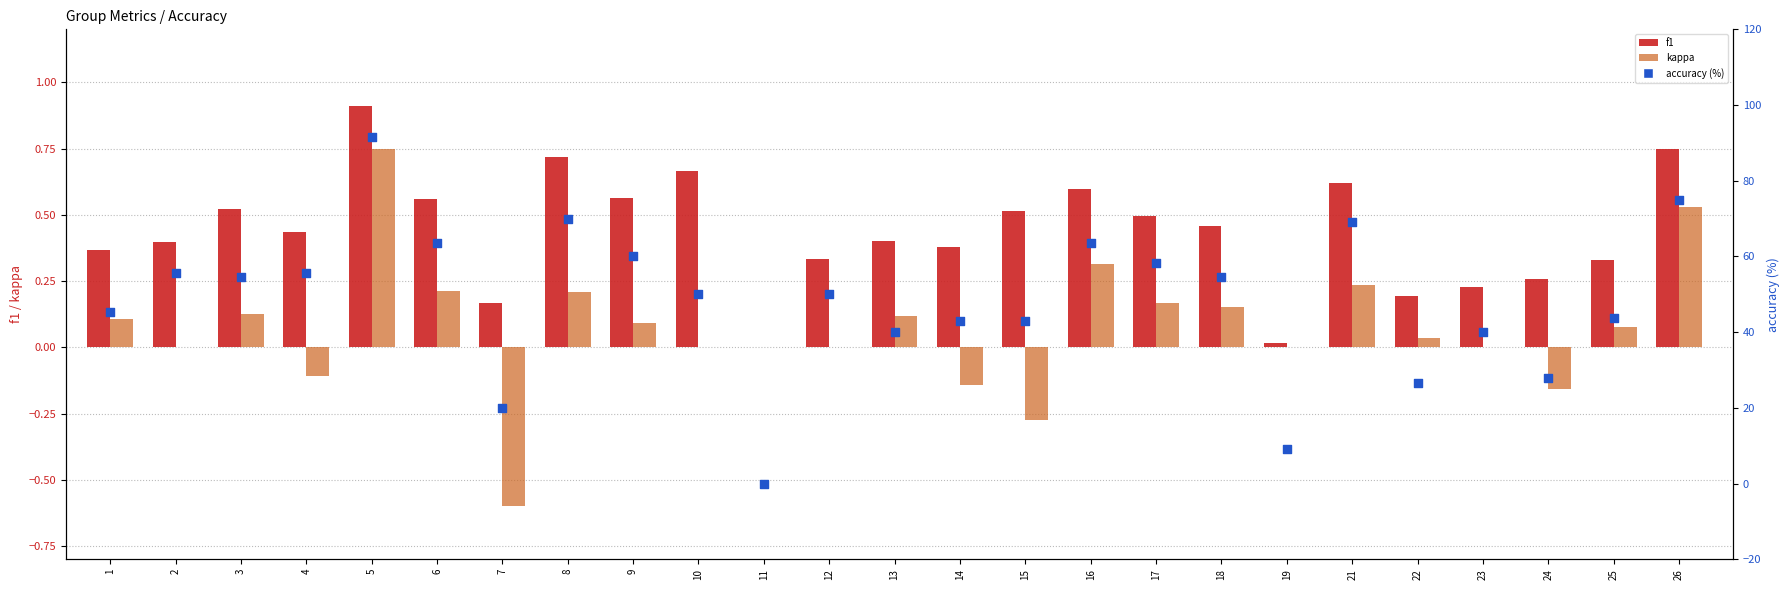

Is the value of f1 at 9 greater than the value of kappa at 15?

Yes